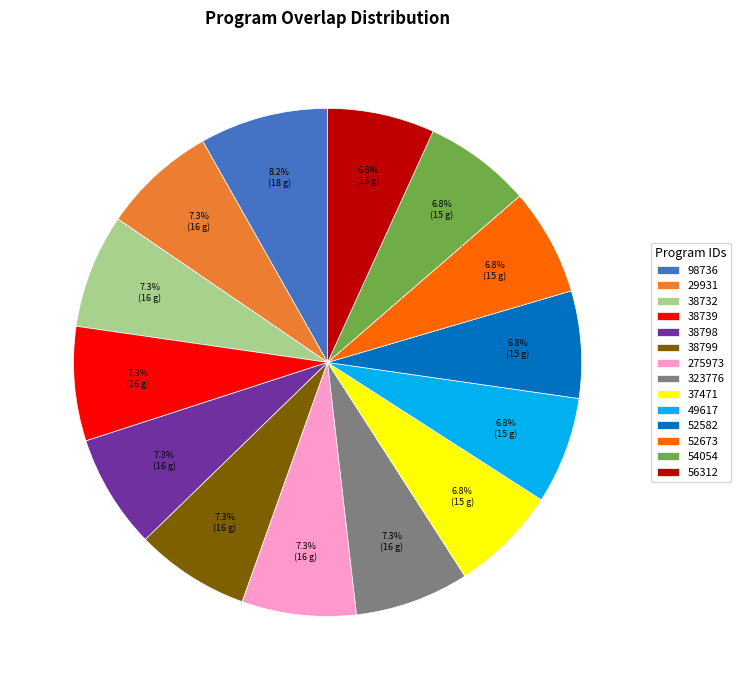

What is the largest slice in the pie chart?

98736